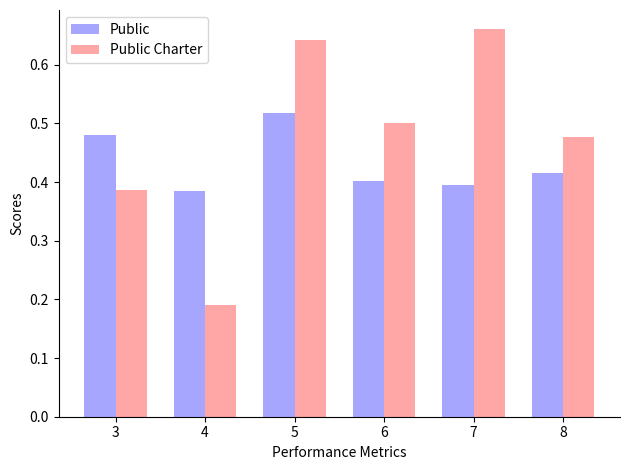

Is the value of Public Charter at 3 greater than the value of Public at 7?

No